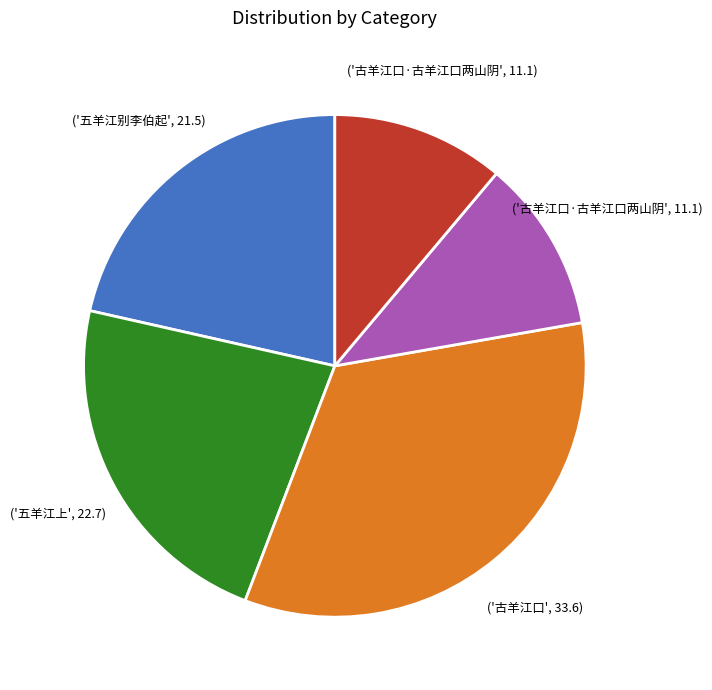

Count the number of slices in the pie.

5